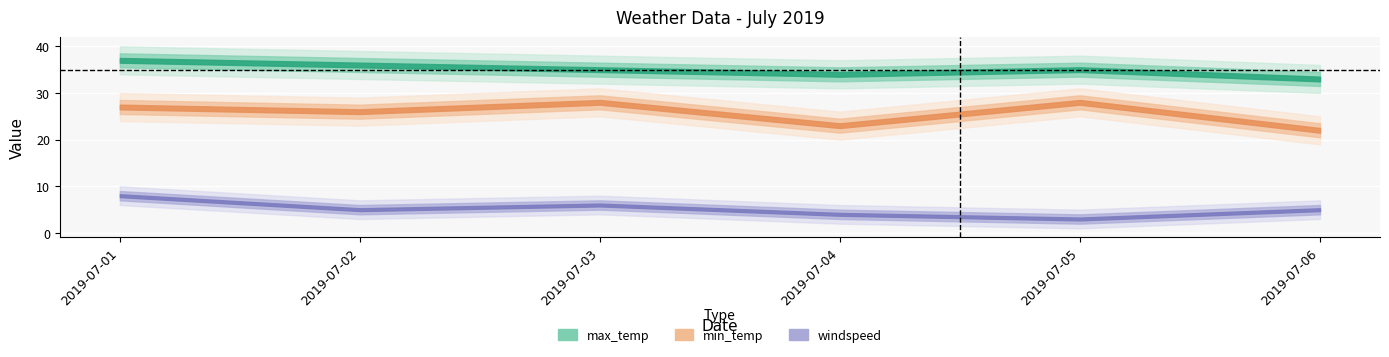

Which series has the largest total across all categories?

max_temp